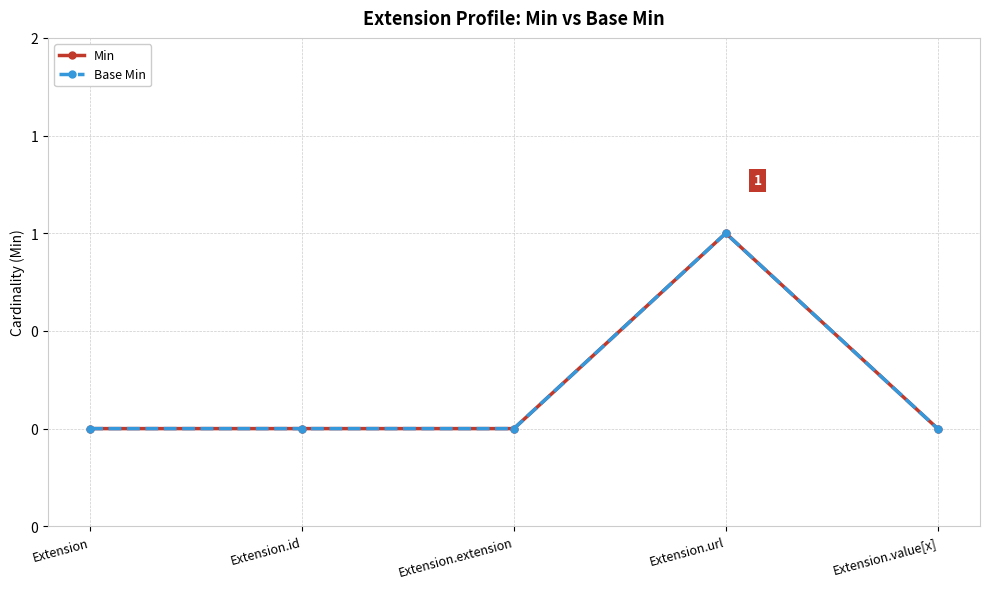

Does the chart have visible grid lines?

Yes